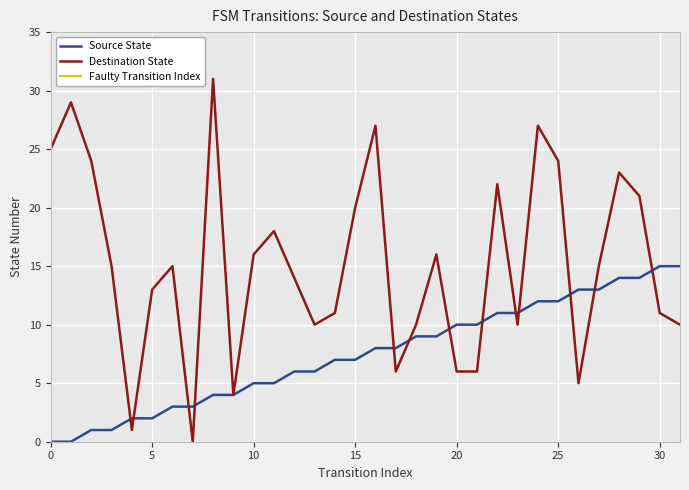

Read the Destination State value at 20.

6